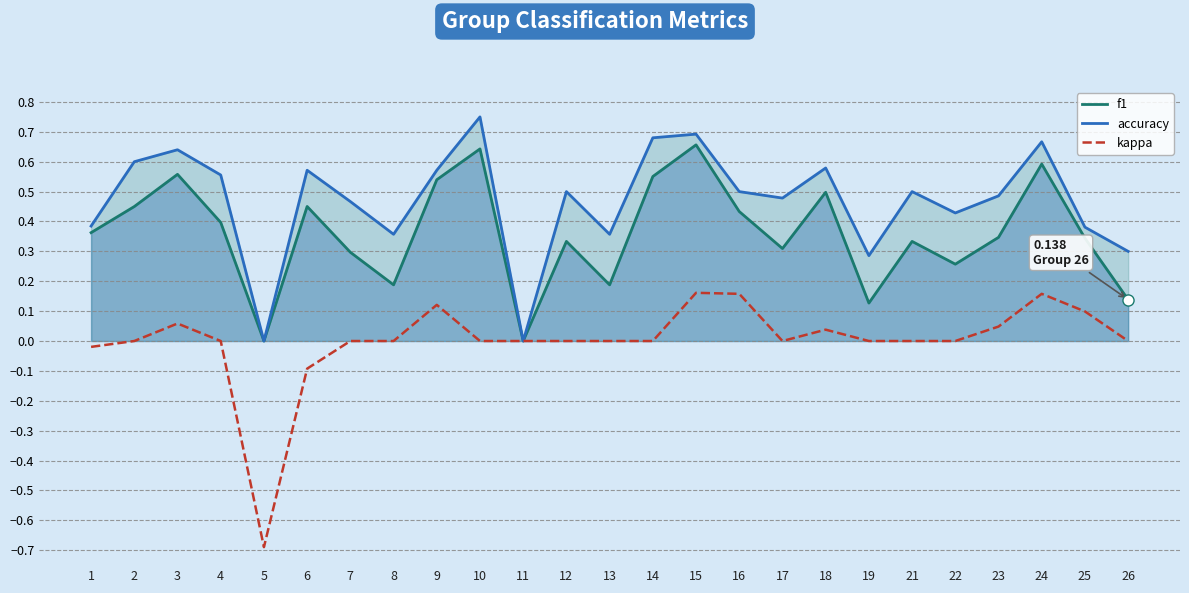

At which category is the sum across all series the highest?

15